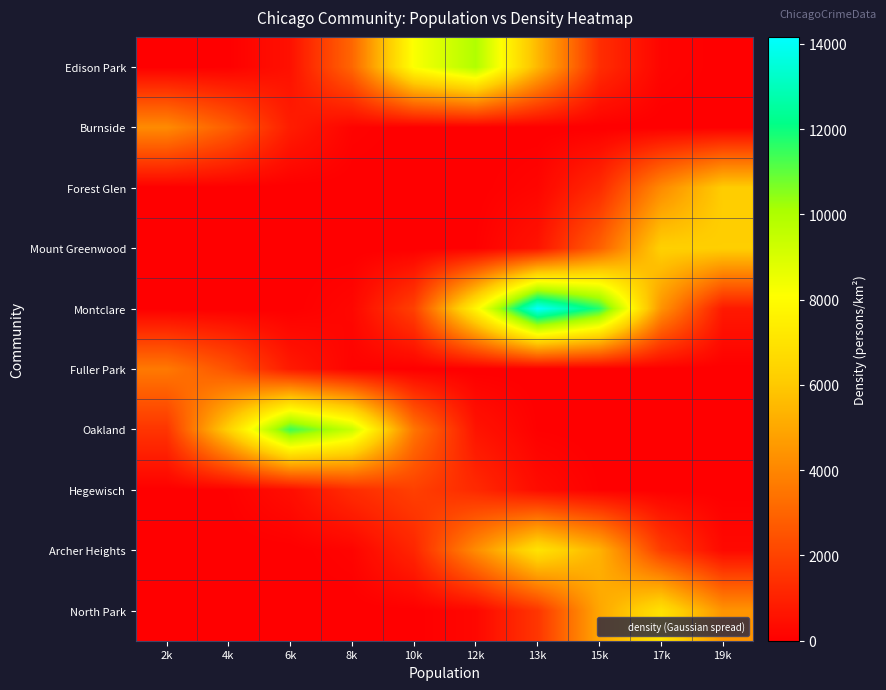

Reading left to right, transcribe all the data shown in this chart.

Edison Park: 2k=1.4	4k=40.1	6k=520.4	8k=3065.4	10k=8193.9	12k=9939.2	13k=5471.0	15k=1366.6	17k=154.9	19k=8.0
Burnside: 2k=4142.6	4k=2790.6	6k=853.1	8k=118.3	10k=7.4	12k=0.2	13k=0.0	15k=0.0	17k=0.0	19k=0.0
Forest Glen: 2k=0.0	4k=0.0	6k=0.0	8k=0.0	10k=0.3	12k=11.0	13k=174.9	15k=1261.0	17k=4125.2	19k=6123.8
Mount Greenwood: 2k=0.0	4k=0.0	6k=0.0	8k=0.0	10k=2.4	12k=56.0	13k=594.0	15k=2860.8	17k=6252.7	19k=6201.6
Montclare: 2k=0.0	4k=0.3	6k=11.2	8k=218.0	10k=1931.0	12k=7762.7	13k=14160.7	15k=11722.3	17k=4403.5	19k=750.6
Fuller Park: 2k=3614.9	4k=2476.0	6k=769.6	8k=108.6	10k=6.9	12k=0.2	13k=0.0	15k=0.0	17k=0.0	19k=0.0
Oakland: 2k=1579.4	4k=6307.5	6k=11430.8	8k=9400.5	10k=3508.1	12k=594.1	13k=45.7	15k=1.6	17k=0.0	19k=0.0
Hegewisch: 2k=4.0	4k=60.8	6k=423.1	8k=1335.1	10k=1912.0	12k=1242.5	13k=366.4	15k=49.0	17k=3.0	19k=0.1
Archer Heights: 2k=0.0	4k=0.2	6k=7.8	8k=139.2	10k=1132.0	12k=4178.2	13k=6997.9	15k=5318.7	17k=1834.4	19k=287.1
North Park: 2k=0.0	4k=0.0	6k=0.0	8k=0.5	10k=15.8	12k=236.7	13k=1609.5	15k=4965.9	17k=6952.8	19k=4417.5